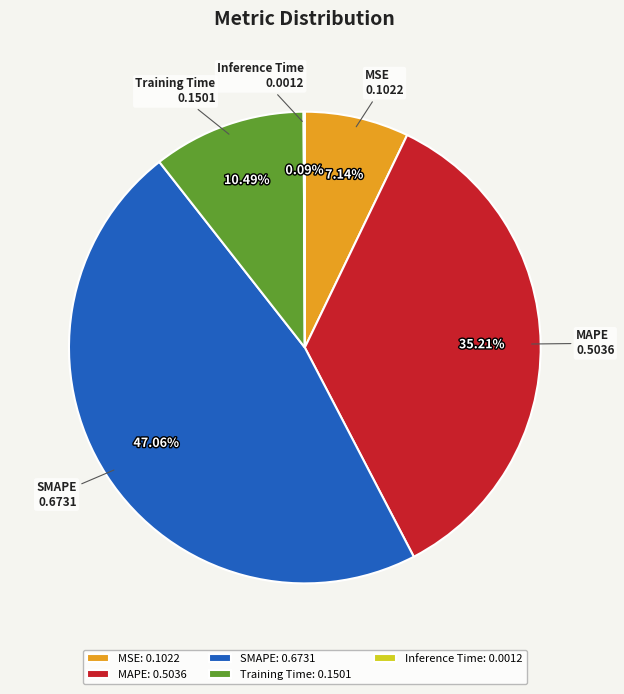

Is there a majority slice in this chart?

No